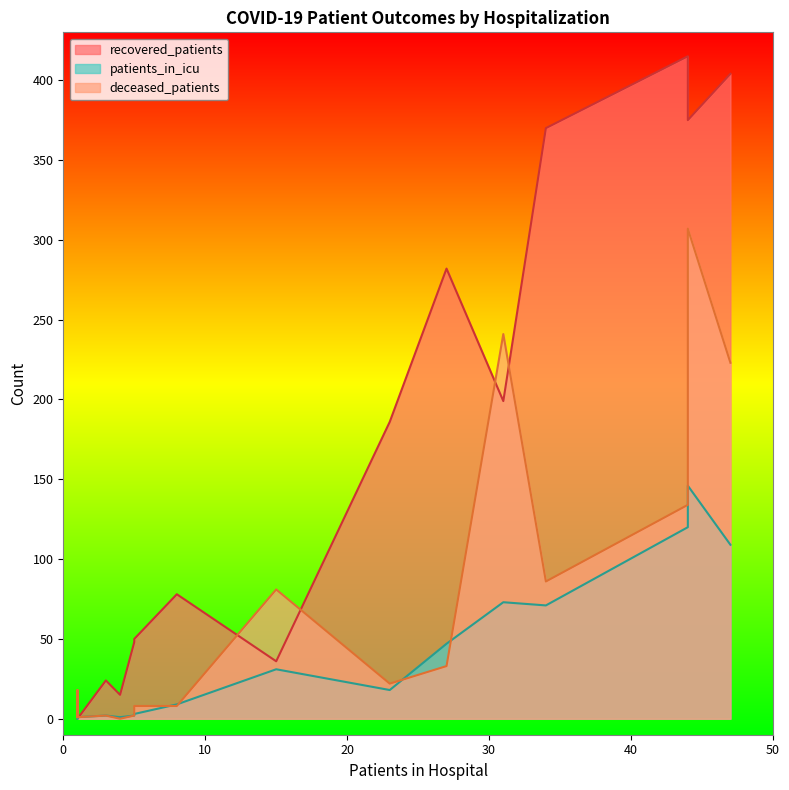

How many lines are shown in the chart?

3